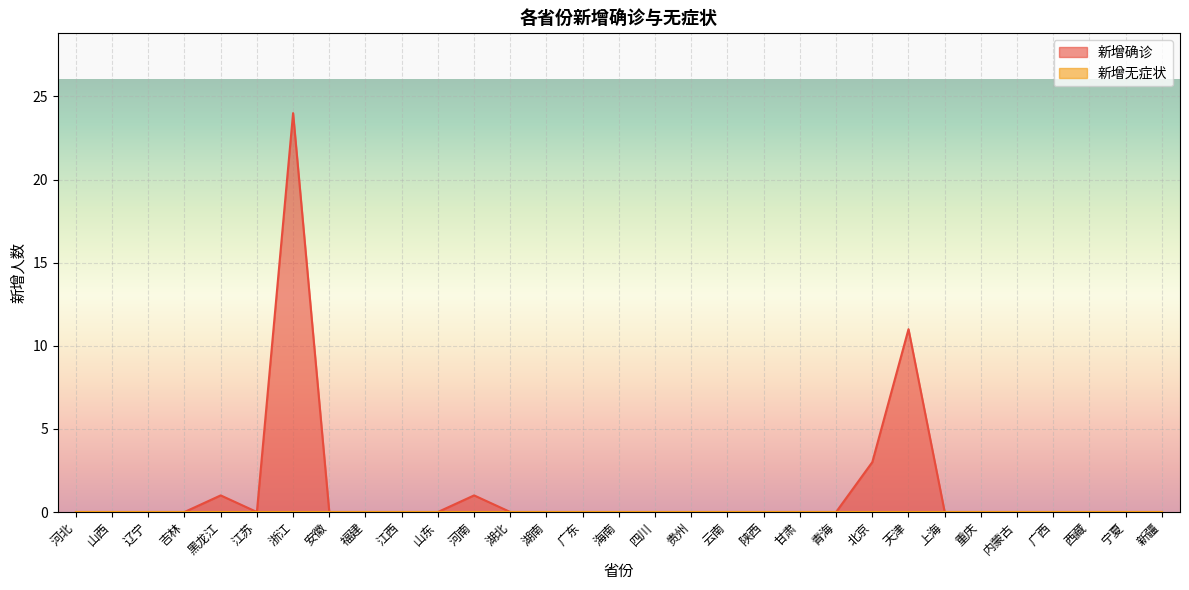

What is the average value?

1